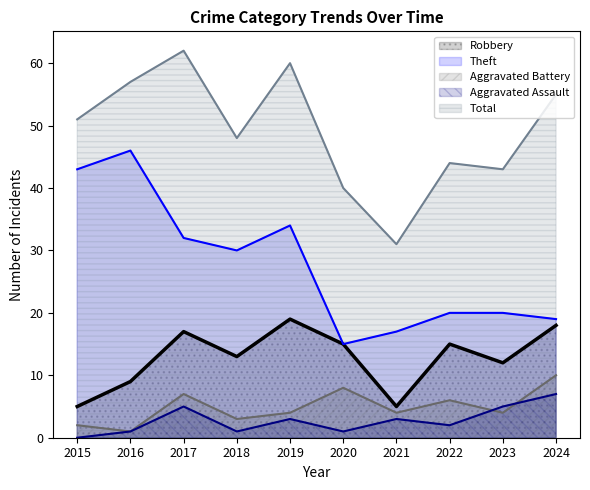

At how many categories does at least one series exceed 9?

10